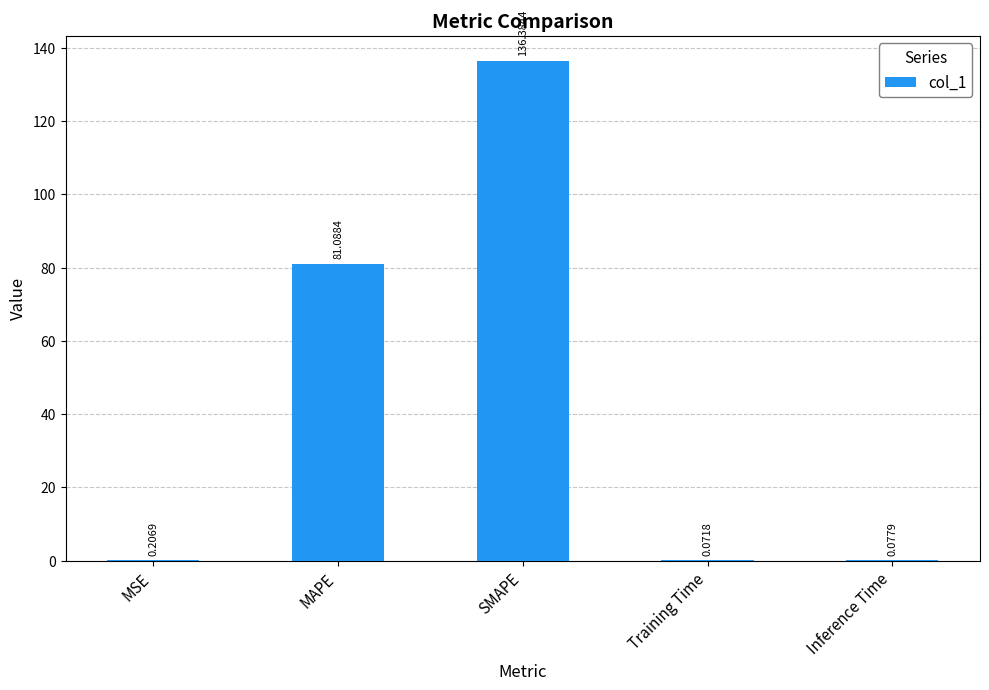

Which has a higher value, Training Time or Inference Time?

Inference Time